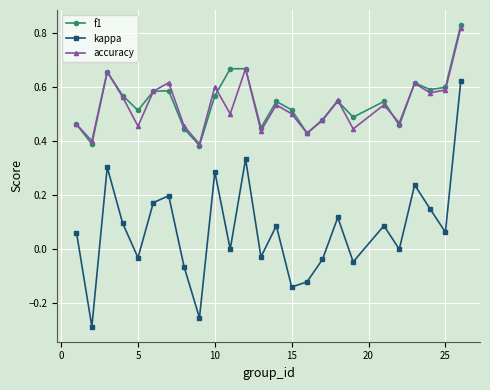

Which series has the widest spread of values?

kappa